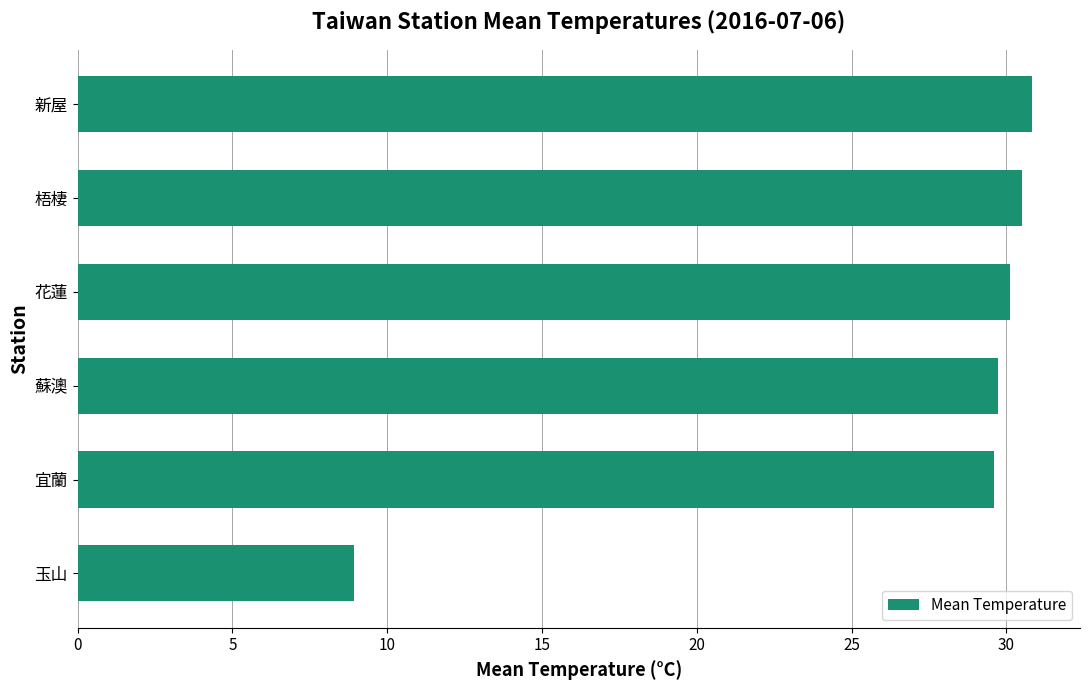

Is it true that the value at 蘇澳 is 29.7?

True